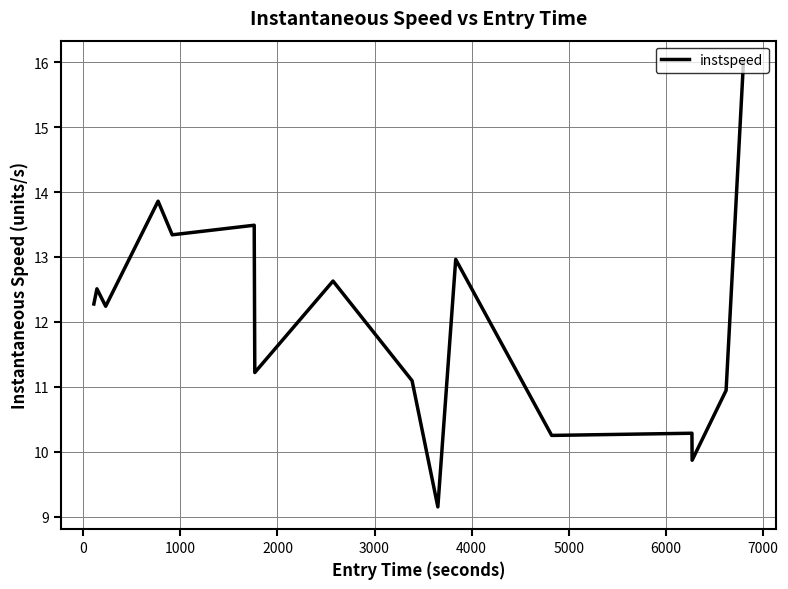

What is the maximum value shown in the chart?

16.0